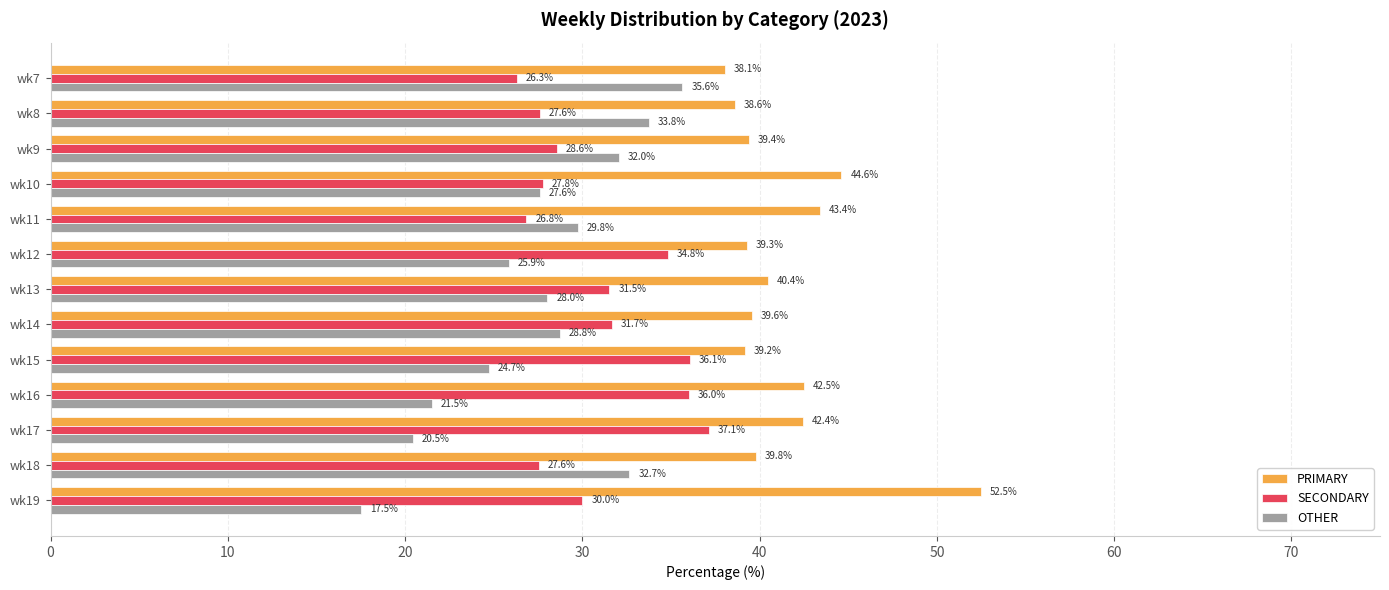

At which label is PRIMARY closest to 45?

wk10